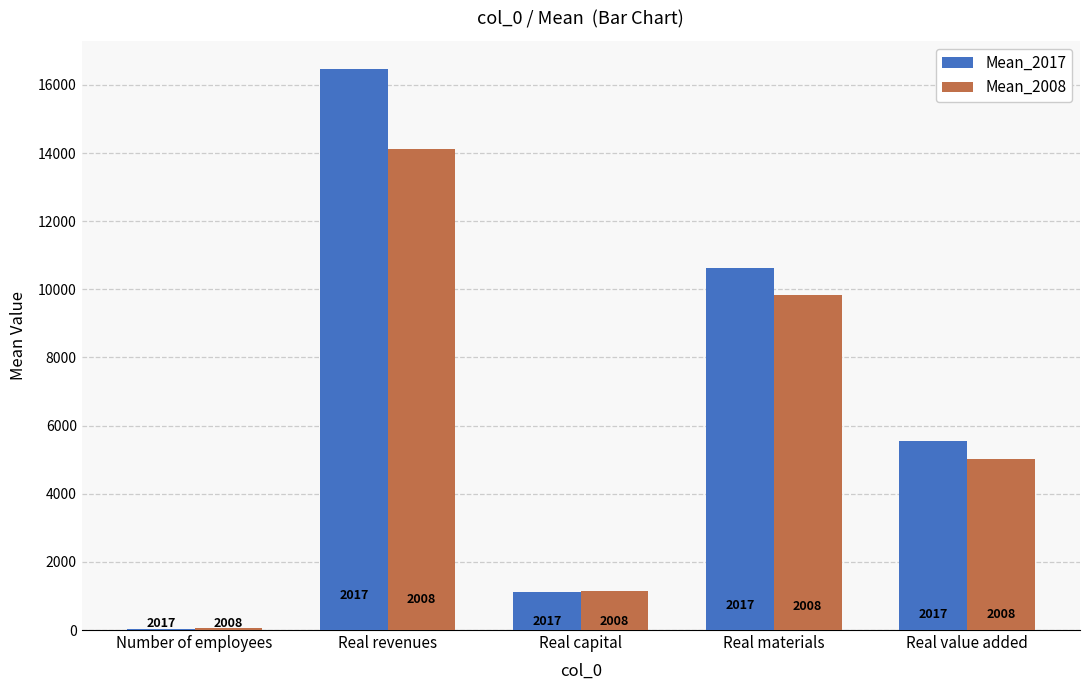

What position from the right is Real revenues?

4